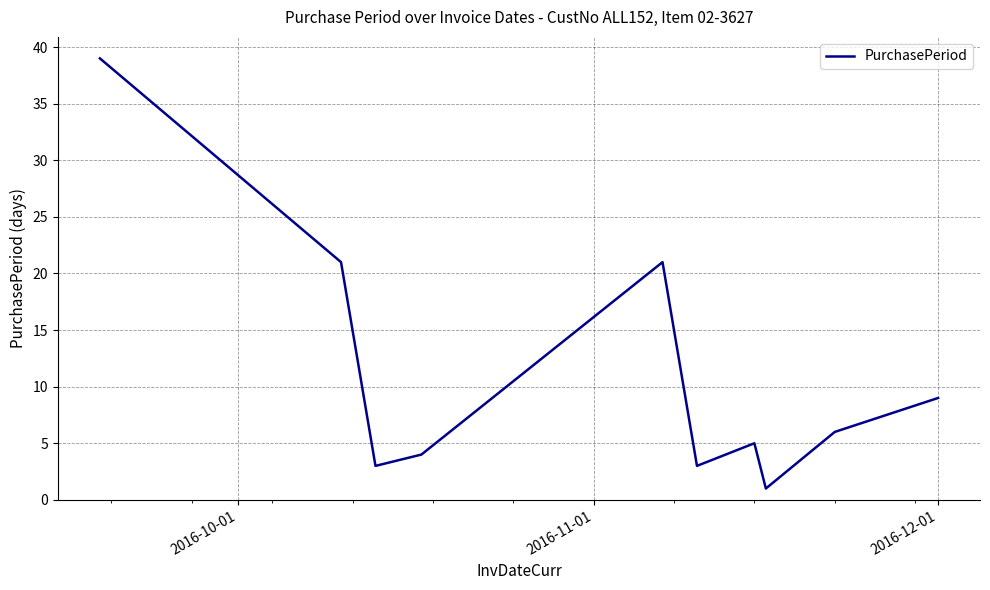

What is the maximum value shown in the chart?

39